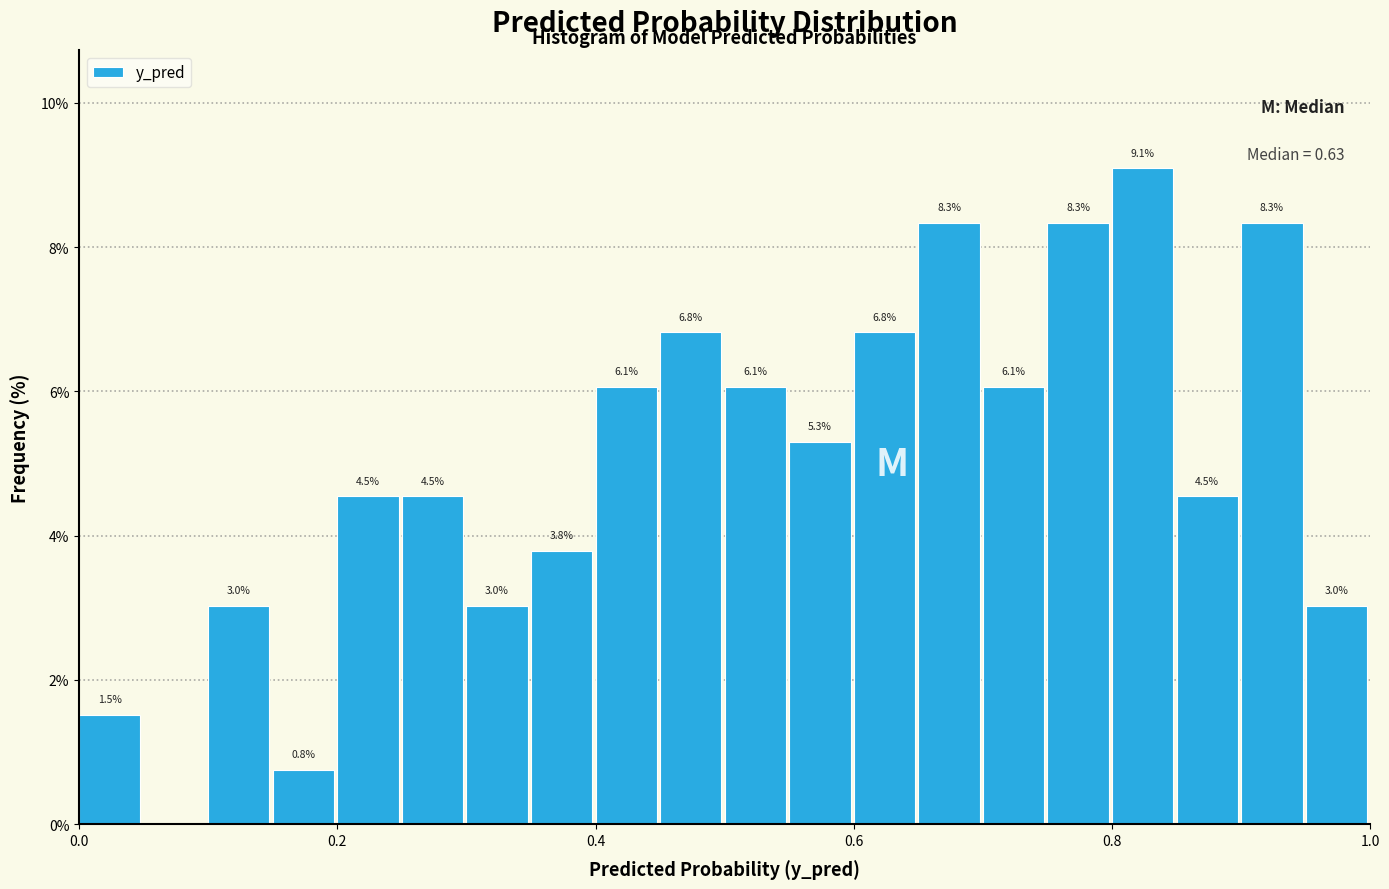

Around what value on the x-axis is the tallest bar? Give the approximate position of its centre, as read against the axis.

0.82